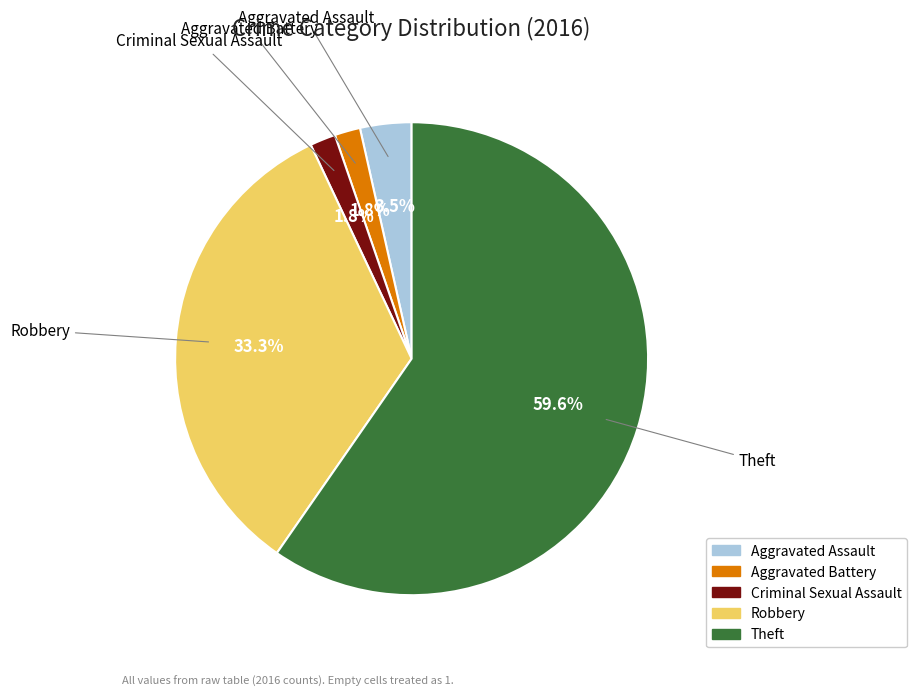

How much of the chart is everything except Theft?

40.4%